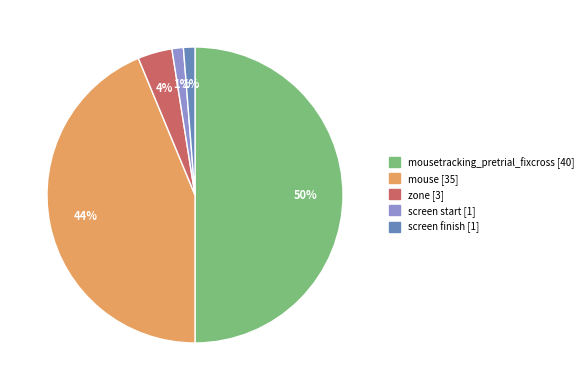

To the nearest percent, what is the average slice percentage?

20%